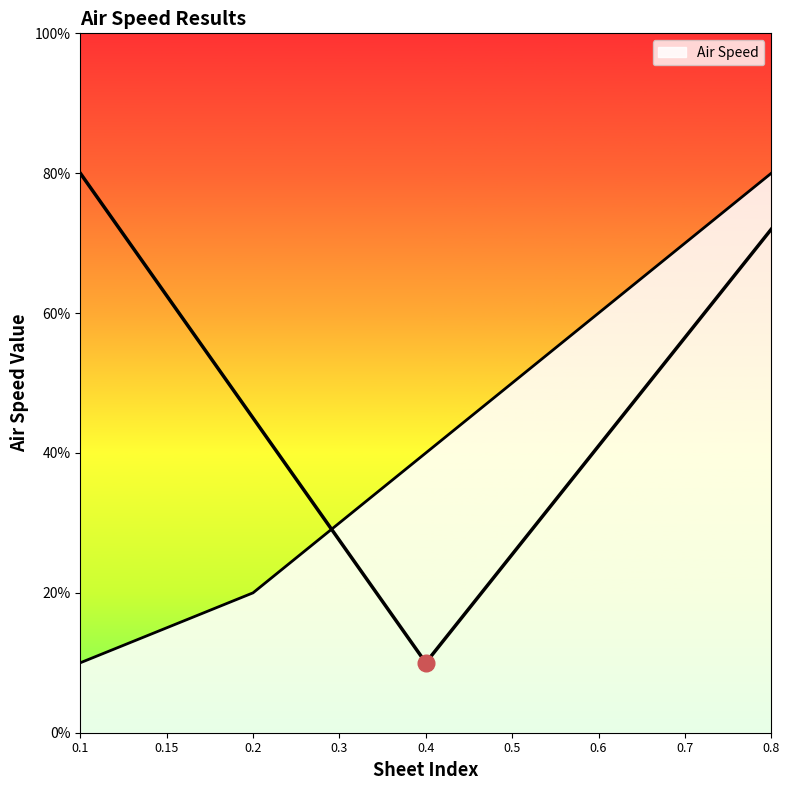

What value does the data have at 0.5?

0.5